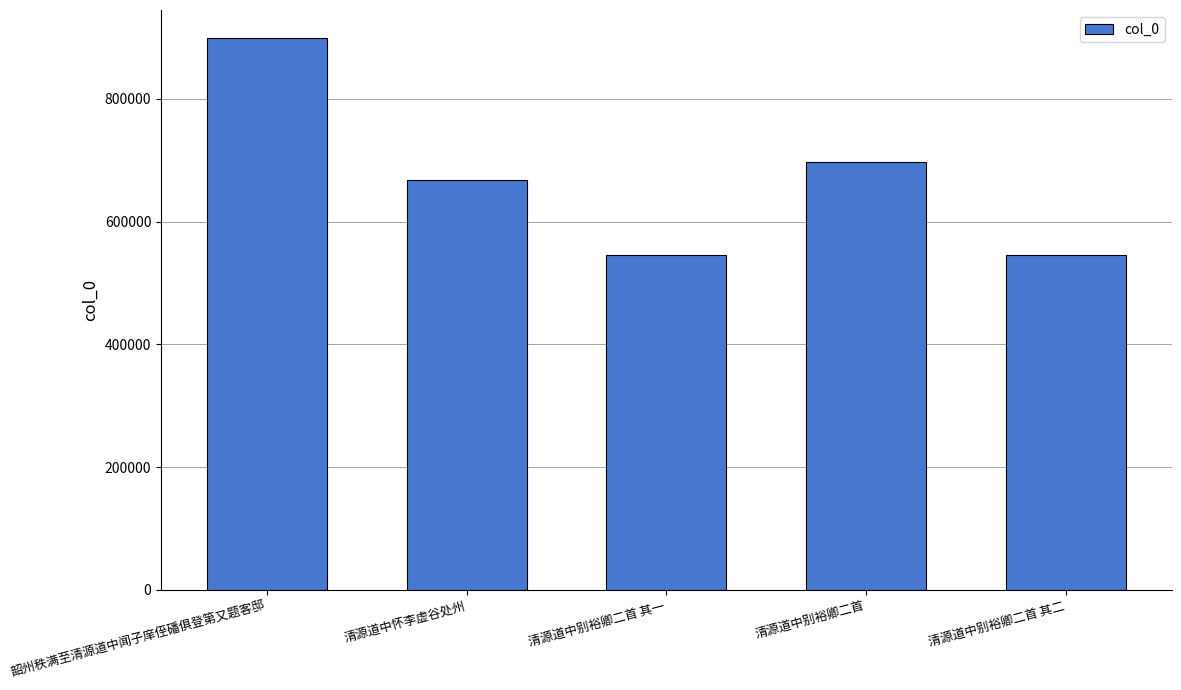

What is the sum of all values?

3353518